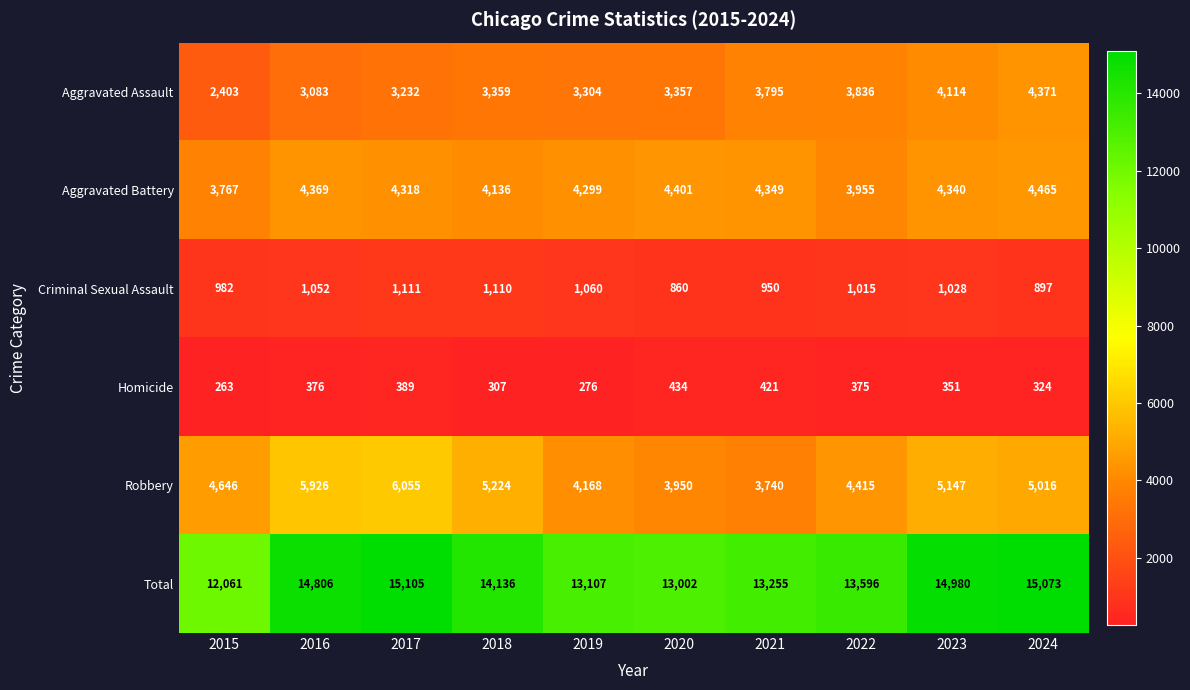

Is it true that Aggravated Battery equals 4349 at 2021?

True